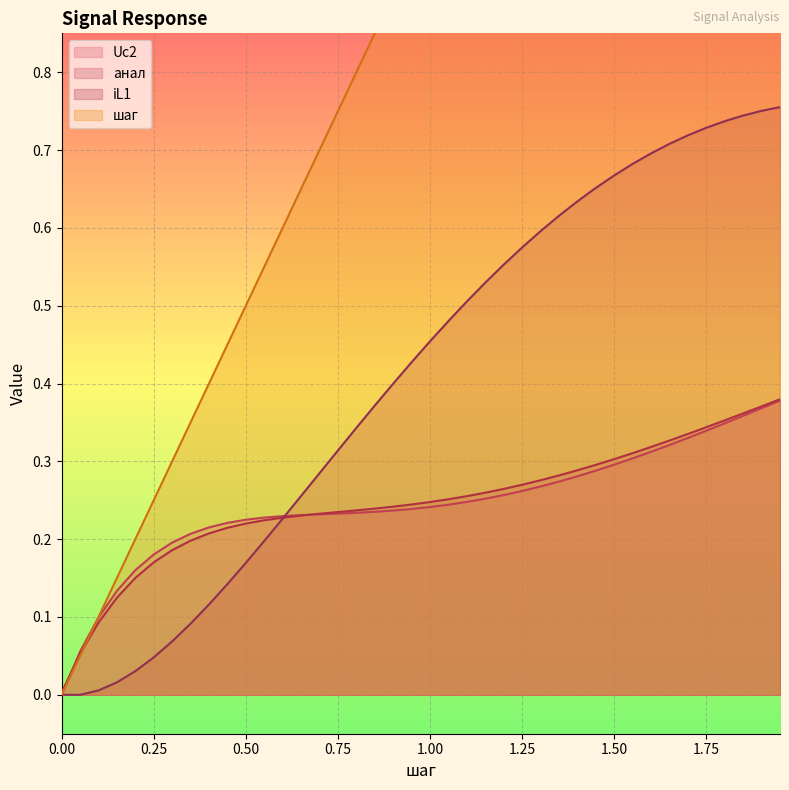

At which category is the sum across all series the highest?

1.95